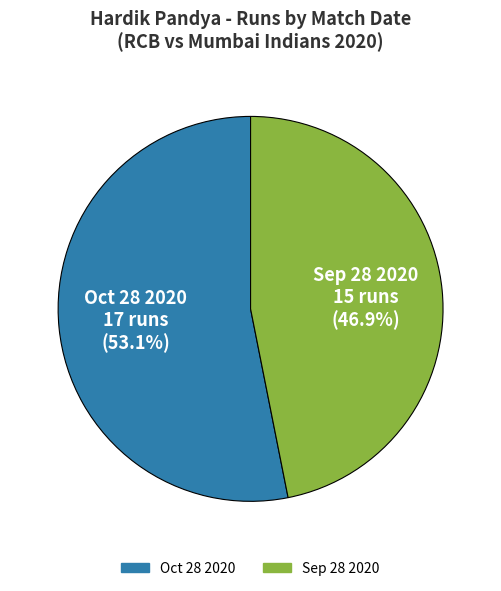

What is the largest slice in the pie chart?

Oct 28 2020